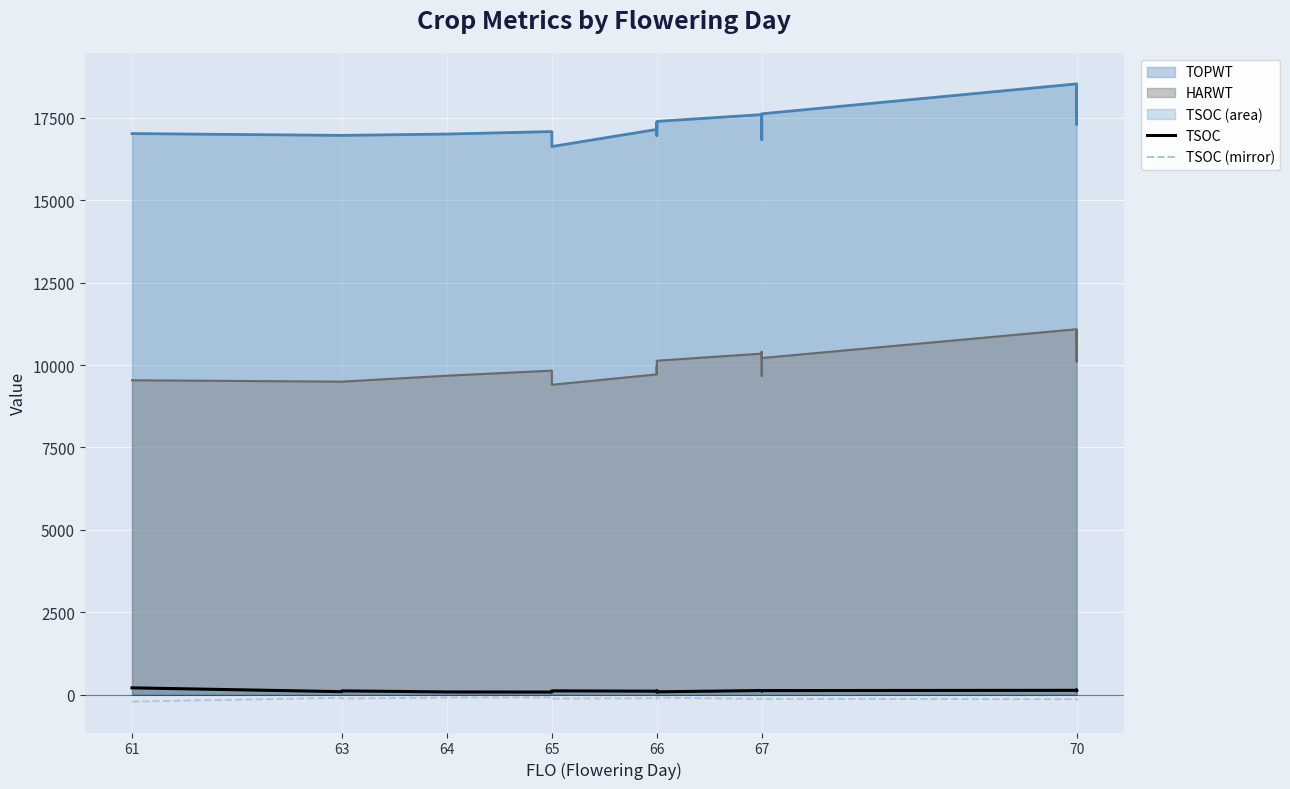

How many lines are shown in the chart?

2